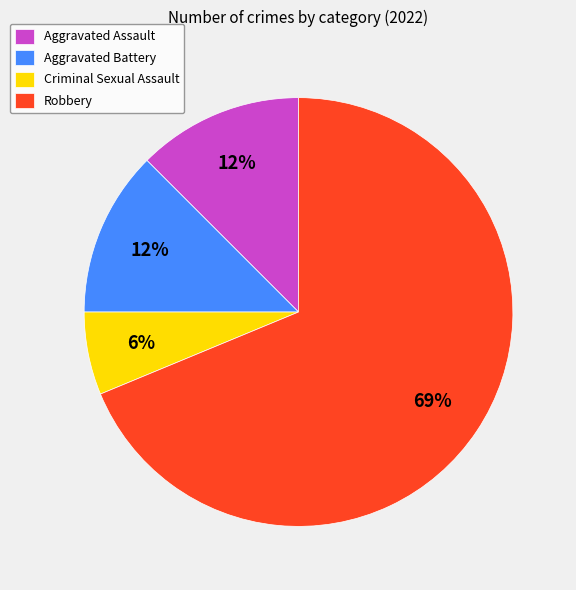

To the nearest percent, what is the average slice percentage?

25%